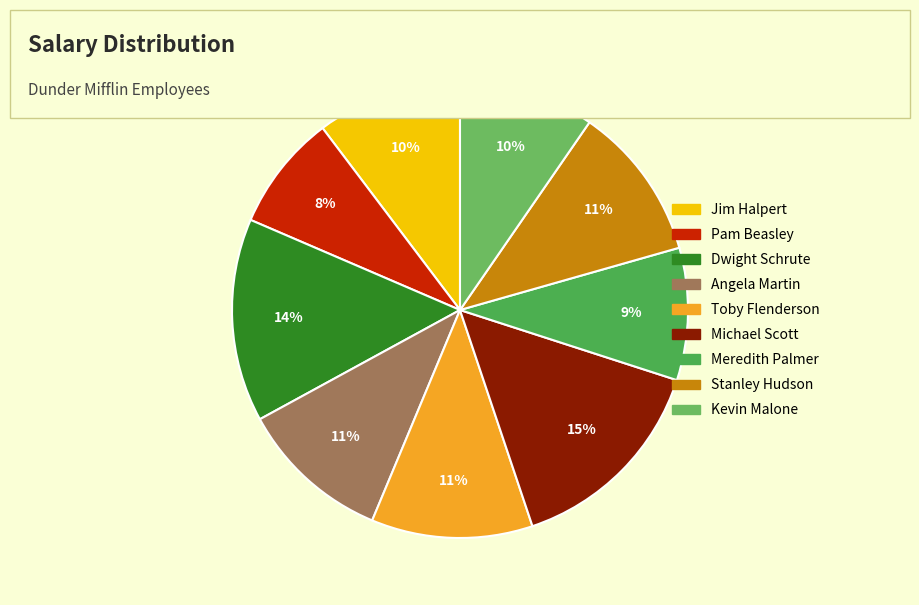

Is it true that Toby Flenderson is 22% of the pie?

False